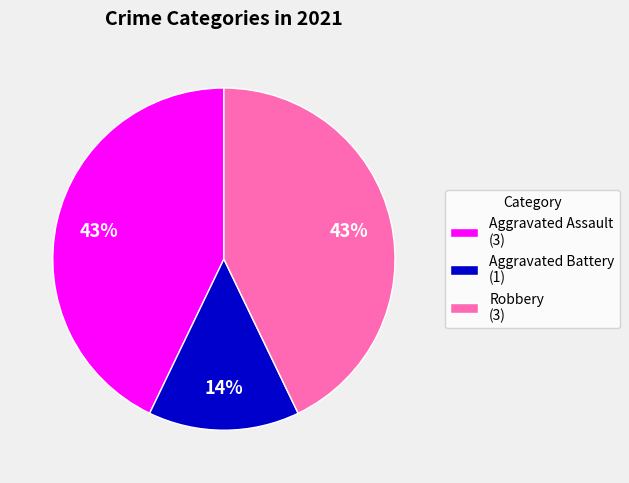

Do Robbery and Aggravated Battery together represent more than half of the pie?

Yes